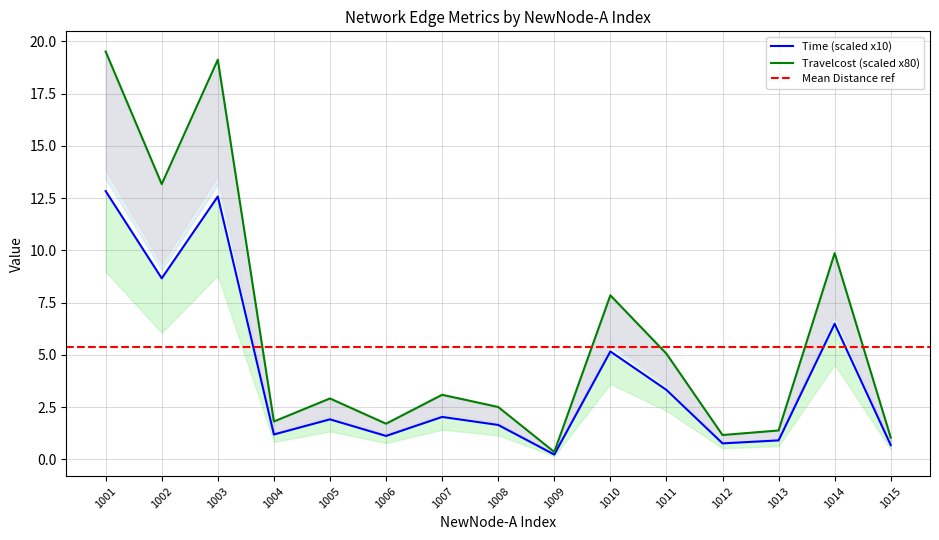

Is this an area chart (filled region under the line)?

No